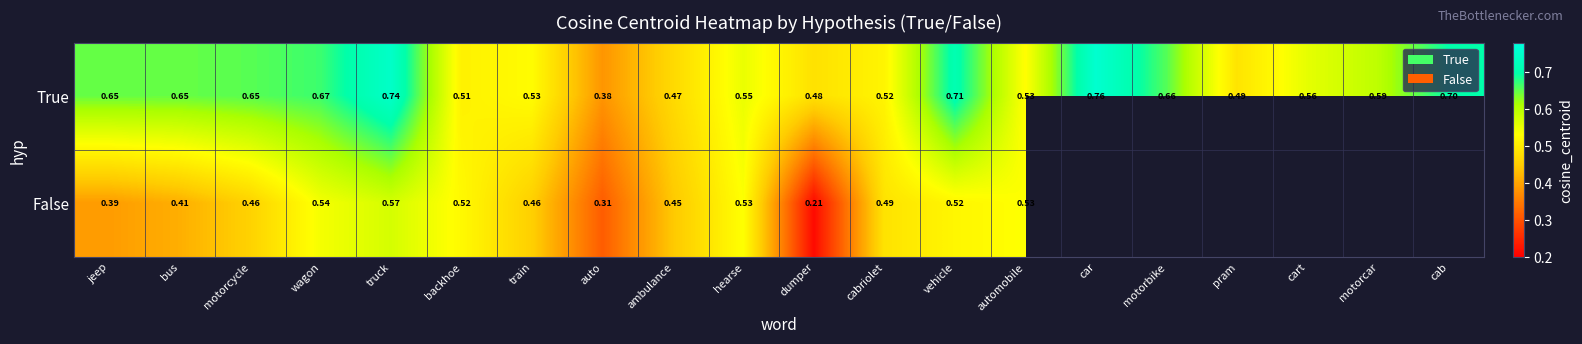

Where is True nearest to the value 0?

auto